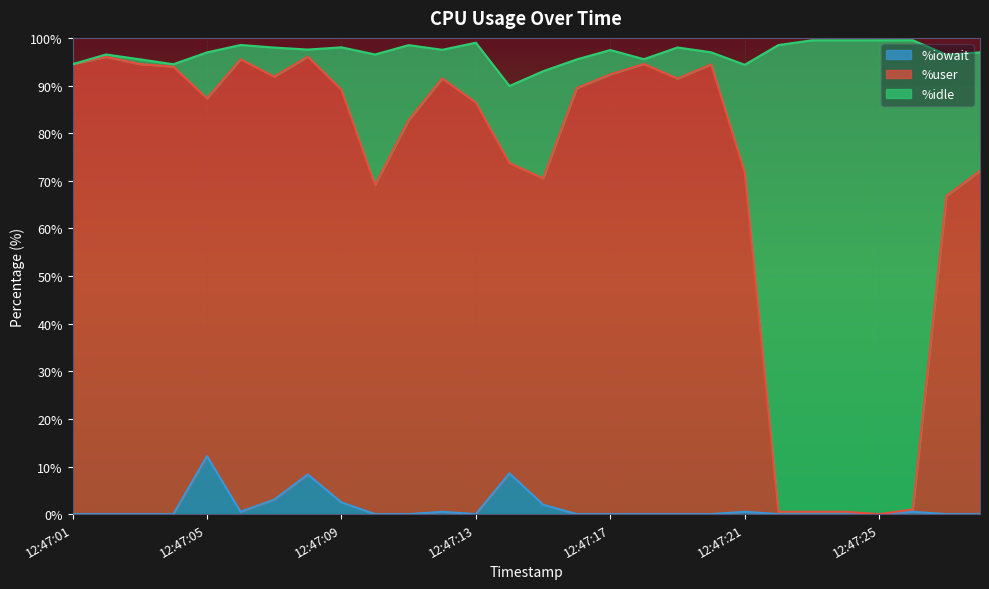

In %user, how many points are higher than both neighbors (excluding endpoints)?

6